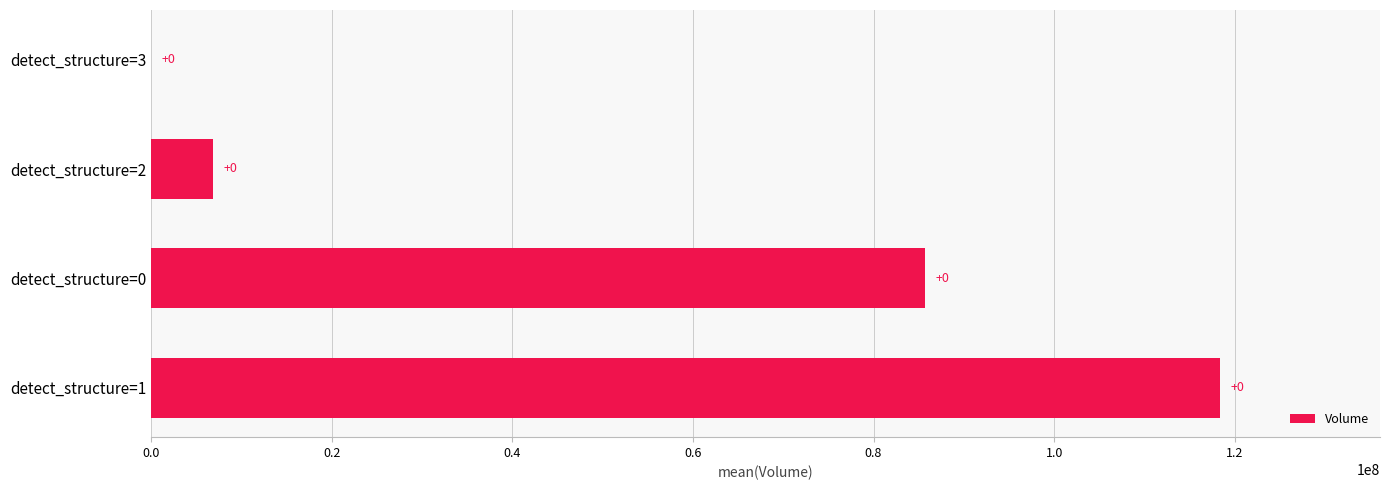

What is the approximate value at detect_structure=1?

118334656.0